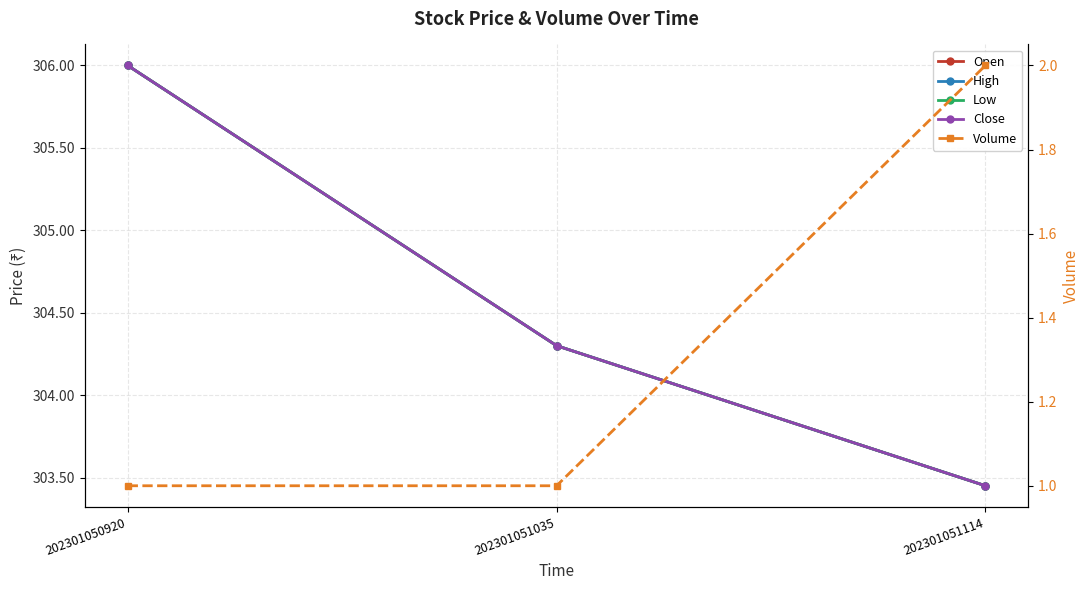

Count the number of categories in the chart.

3